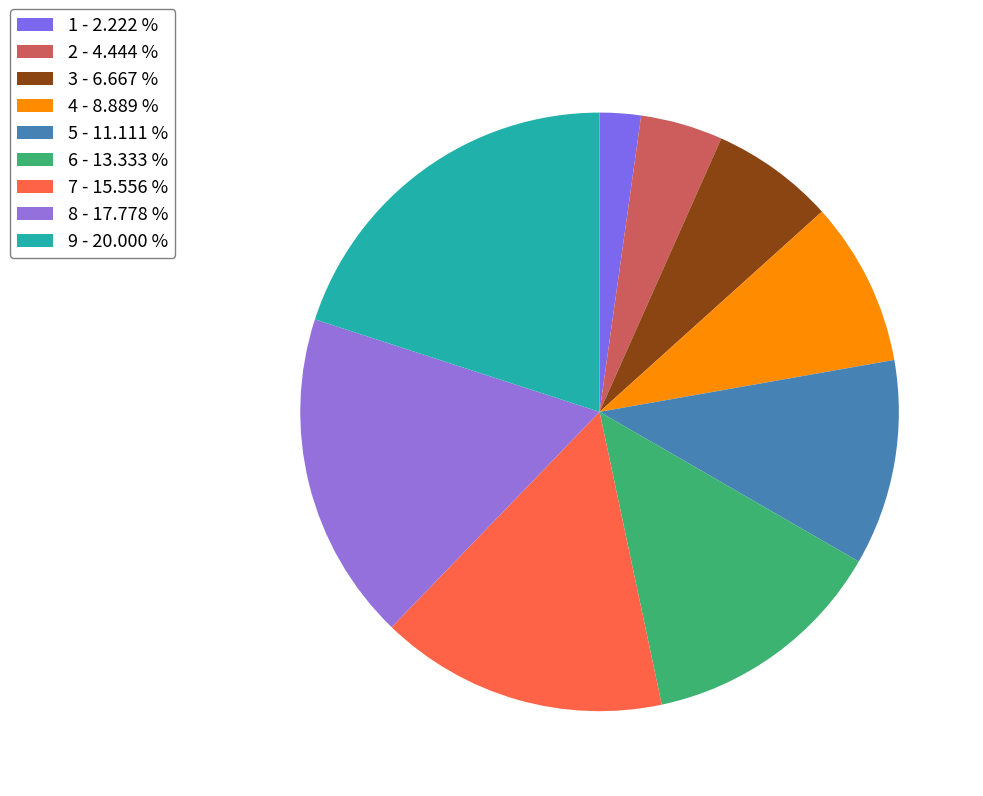

What is the change in value from 3 to 6?

+3